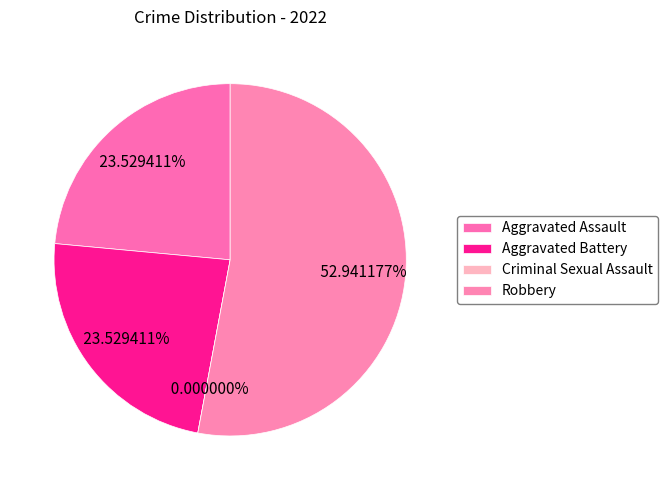

To the nearest percent, what is the average slice percentage?

25%